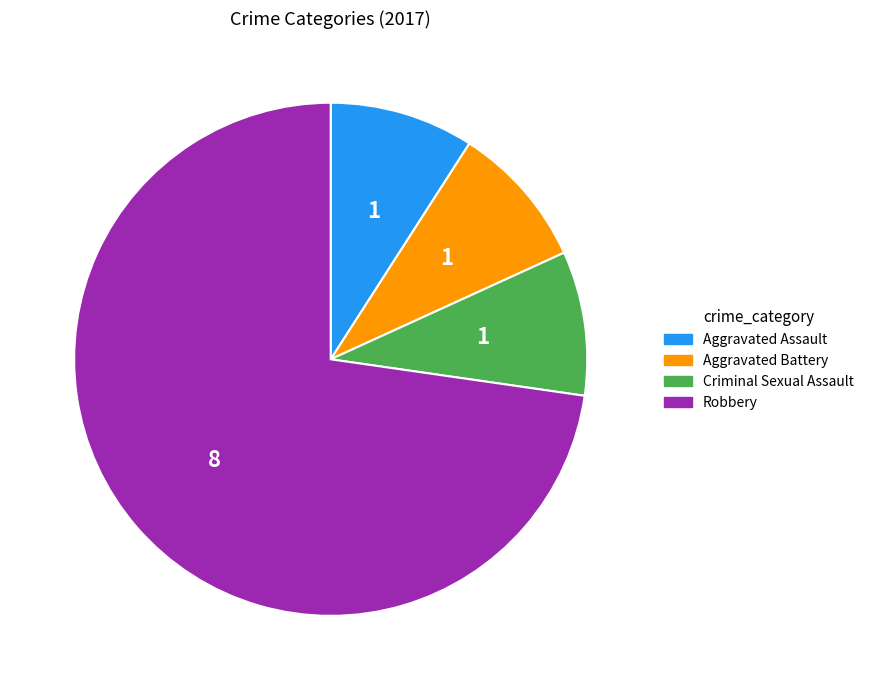

Is there any slice that represents more than half of the pie?

Yes